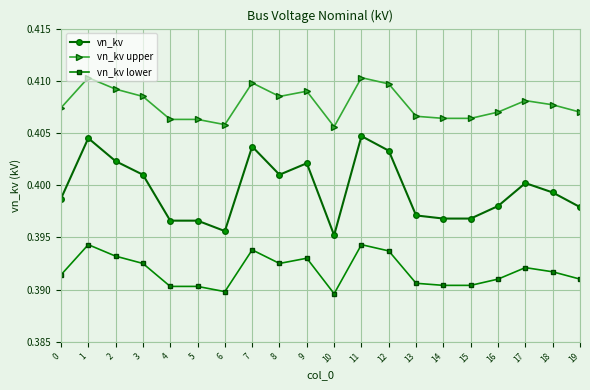

Count the vn_kv upper values in the range 0 to 1.

20